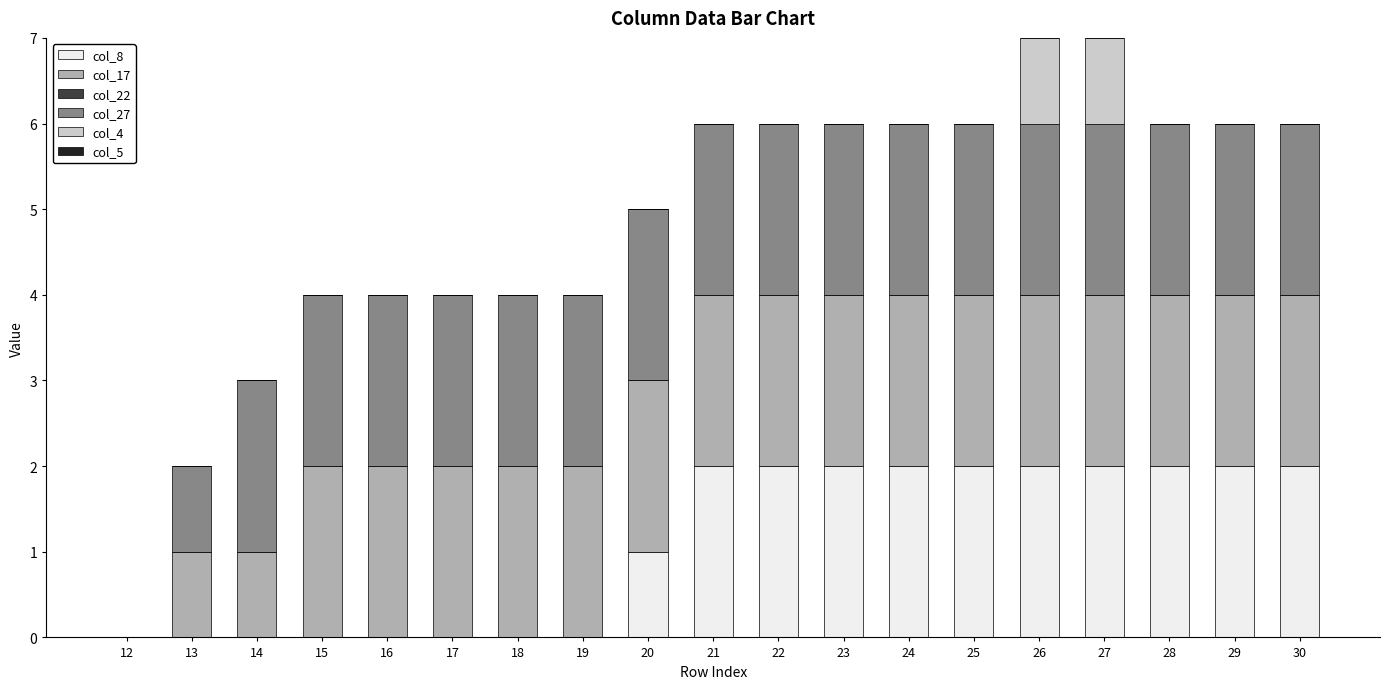

What is the maximum value for col_8?

2